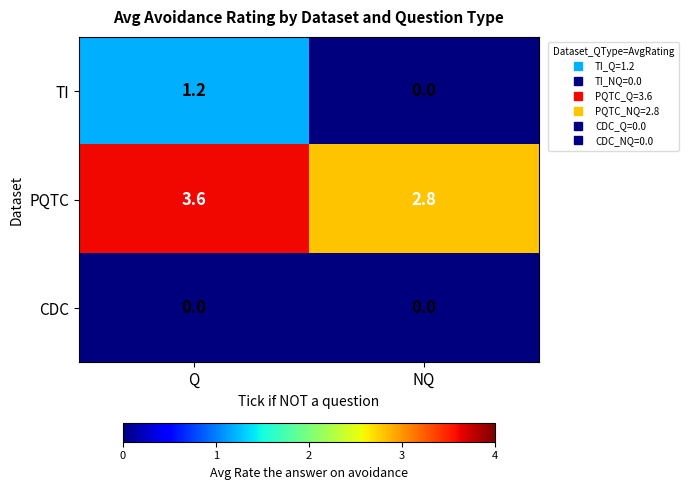

Which series changed the most between Q and NQ?

TI